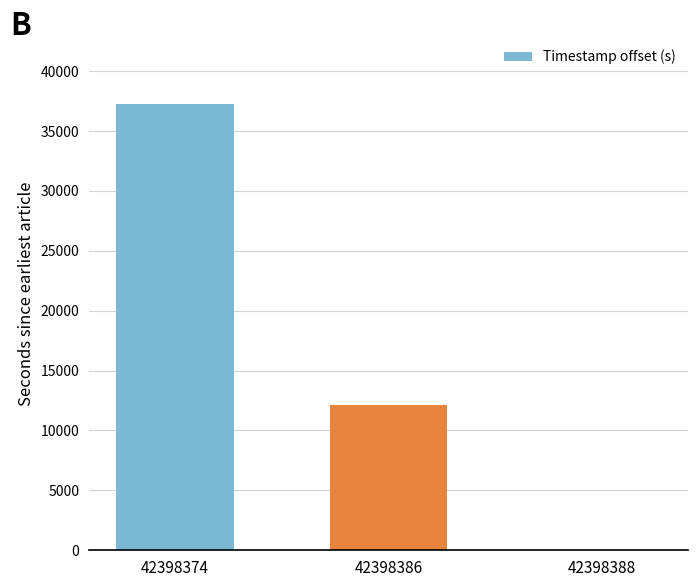

What is the sum of the values at 42398386 and 42398388?

12168